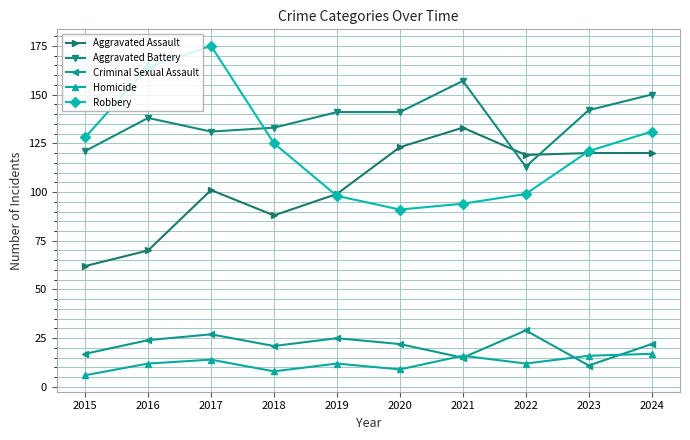

Reading left to right, list all the values displayed in this chart.

Aggravated Assault: 62	70	101	88	99	123	133	119	120	120
Aggravated Battery: 121	138	131	133	141	141	157	113	142	150
Criminal Sexual Assault: 17	24	27	21	25	22	15	29	11	22
Homicide: 6	12	14	8	12	9	16	12	16	17
Robbery: 128	164	175	125	98	91	94	99	121	131